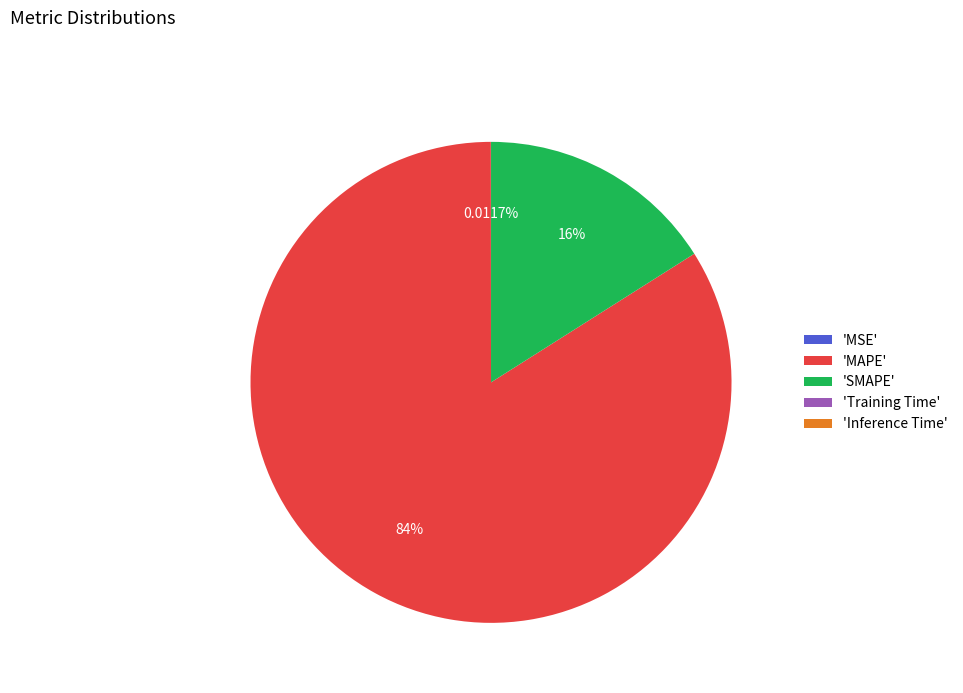

Which category has the biggest portion of the pie?

'MAPE'